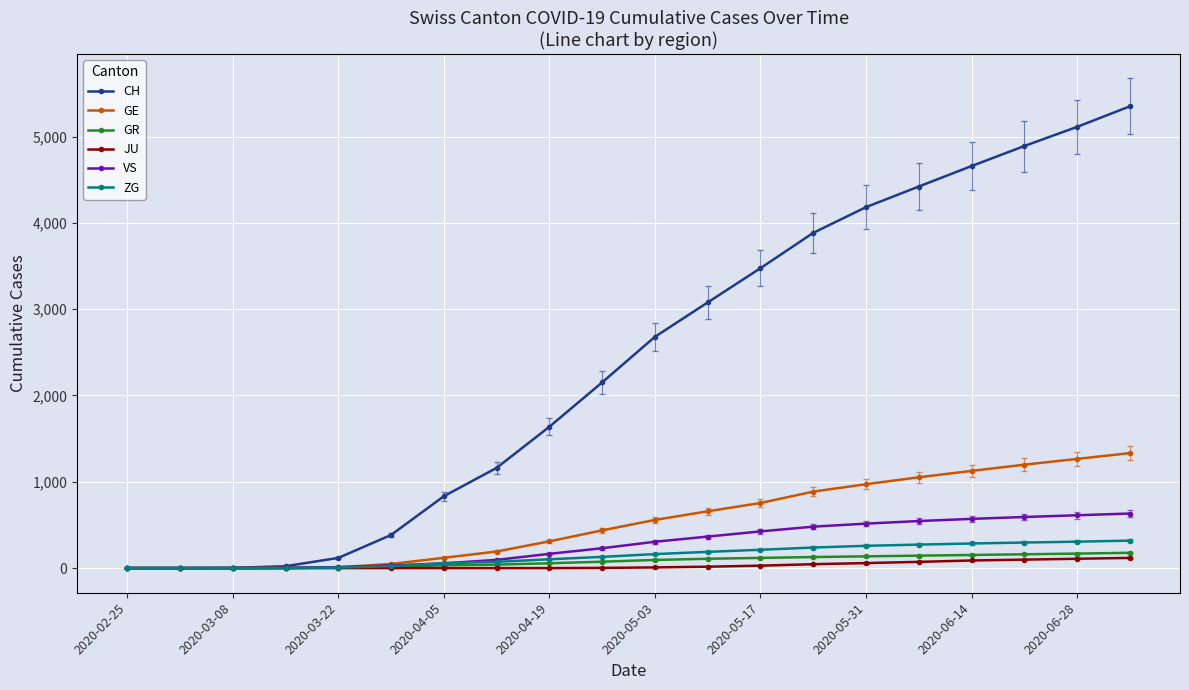

Count the number of categories in the chart.

20